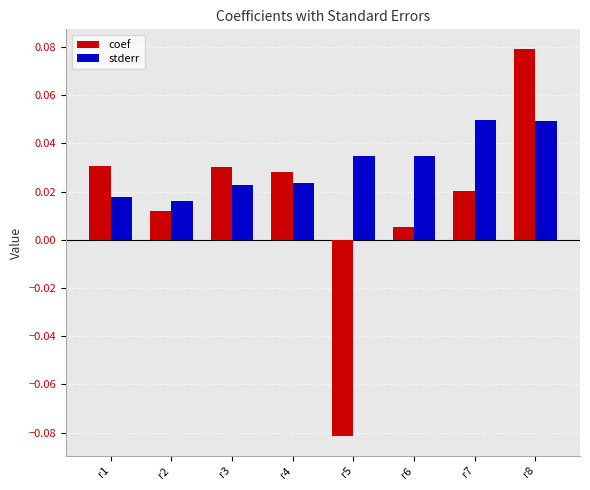

Which category has the lowest value in the coef series?

r5